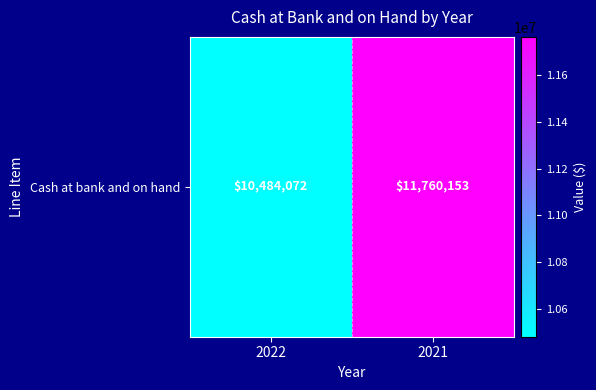

True or false: the data shows 4793434 at 2021.

False